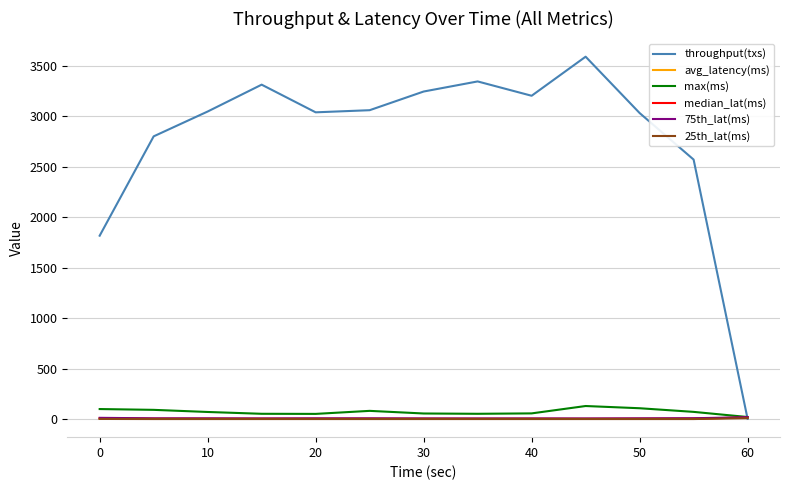

Which series has the widest spread of values?

throughput(txs)